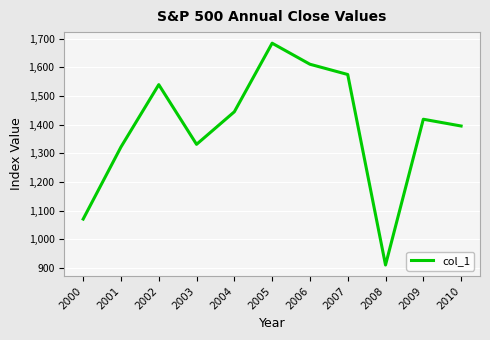

What is the difference between the values at 2010 and 2004?

49.7